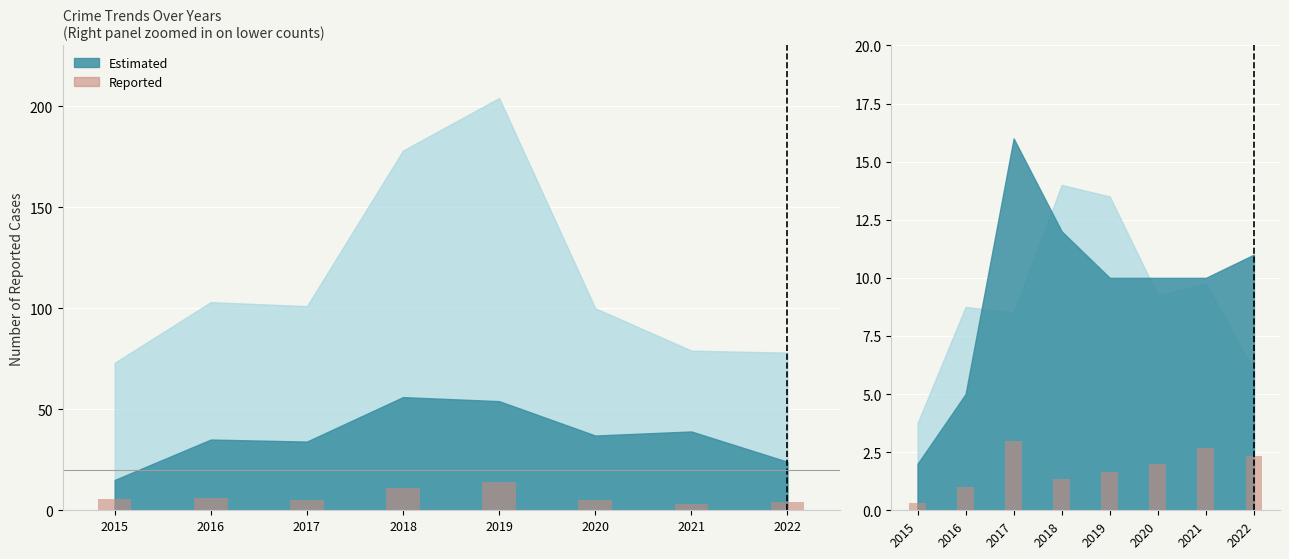

What is the difference between the highest and lowest values at 2019?

12.1